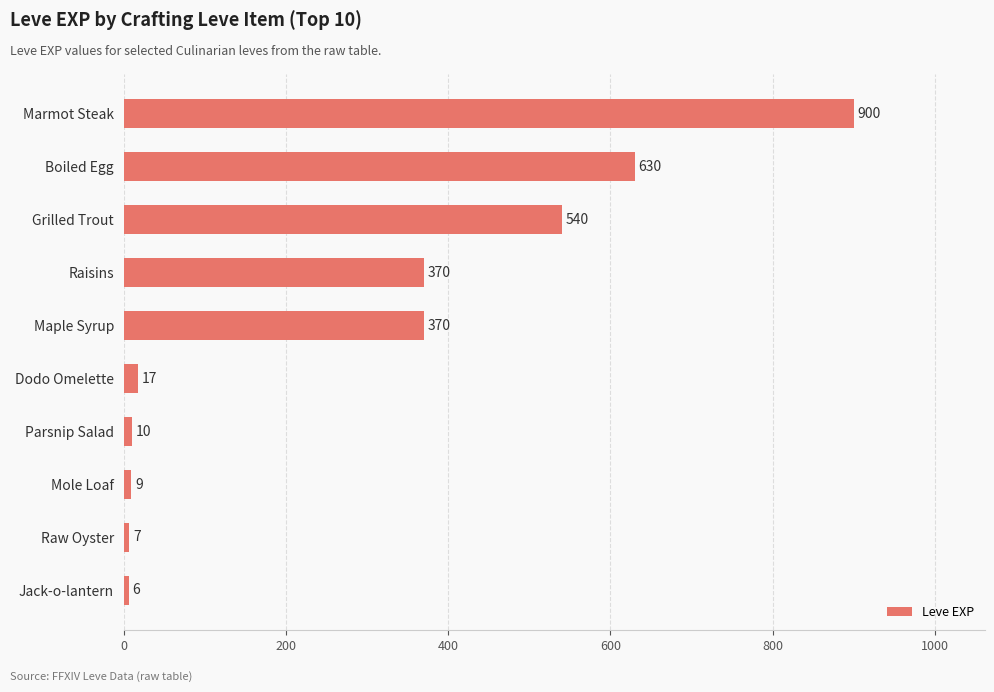

What is the smallest value displayed?

6